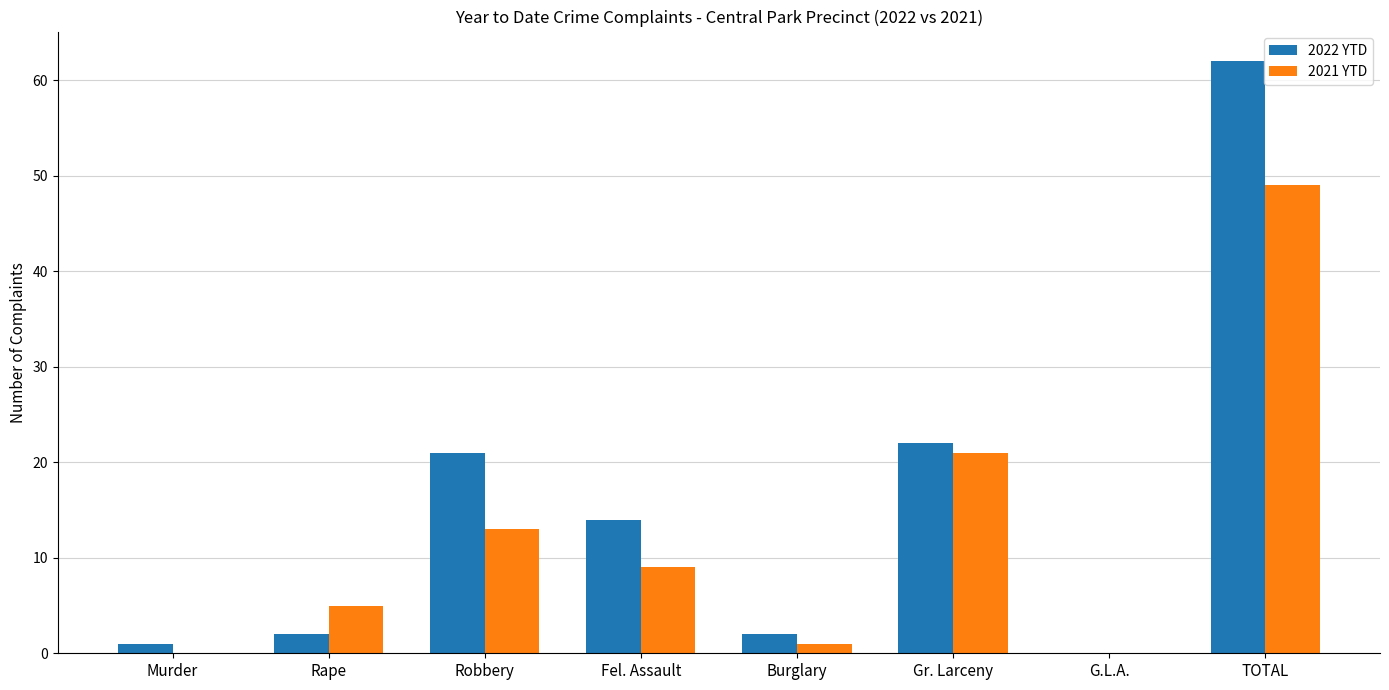

Which label corresponds to the largest value in the chart?

TOTAL